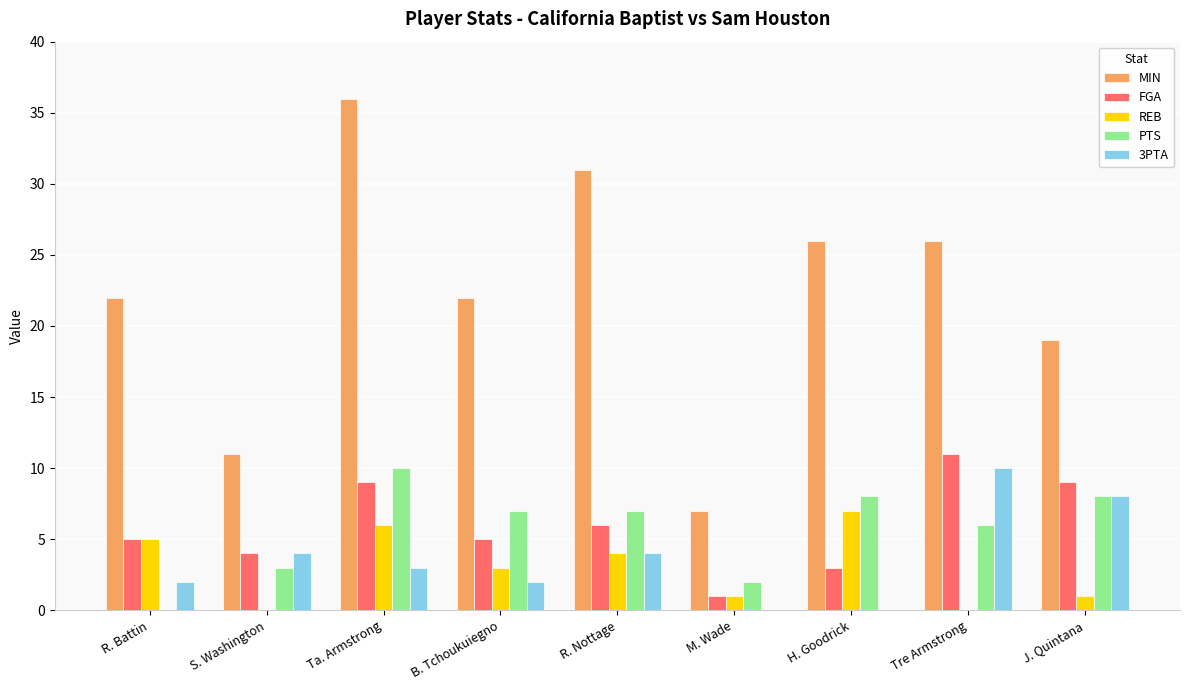

Is it true that FGA equals 5 at H. Goodrick?

False